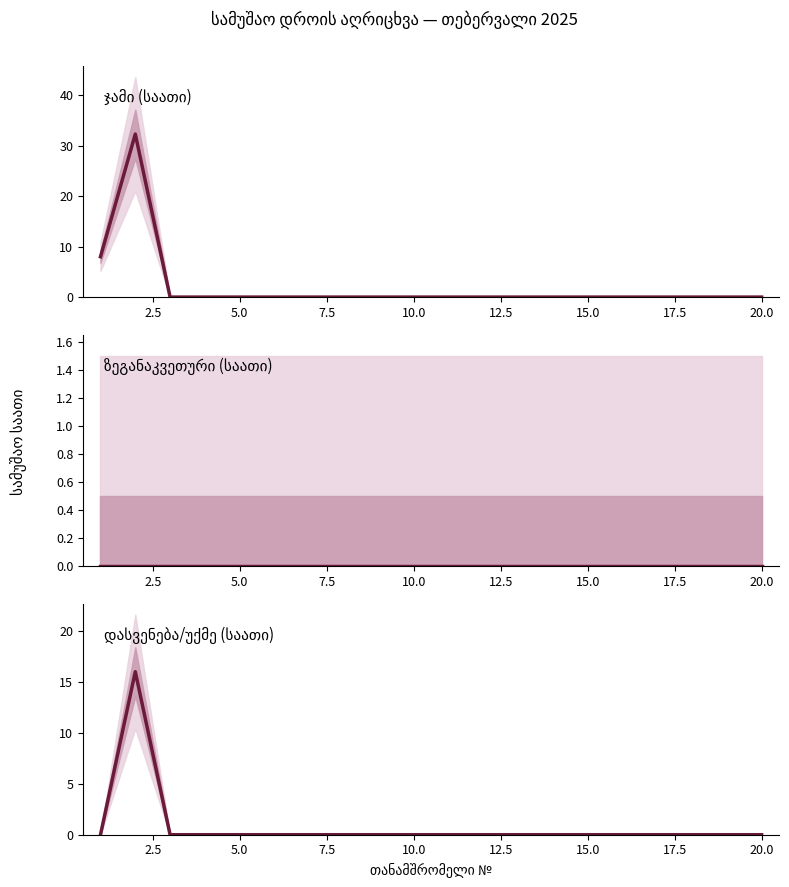

True or false: ზეგანაკვეთური (საათი) has a value of 0.0 at 20.0.

True